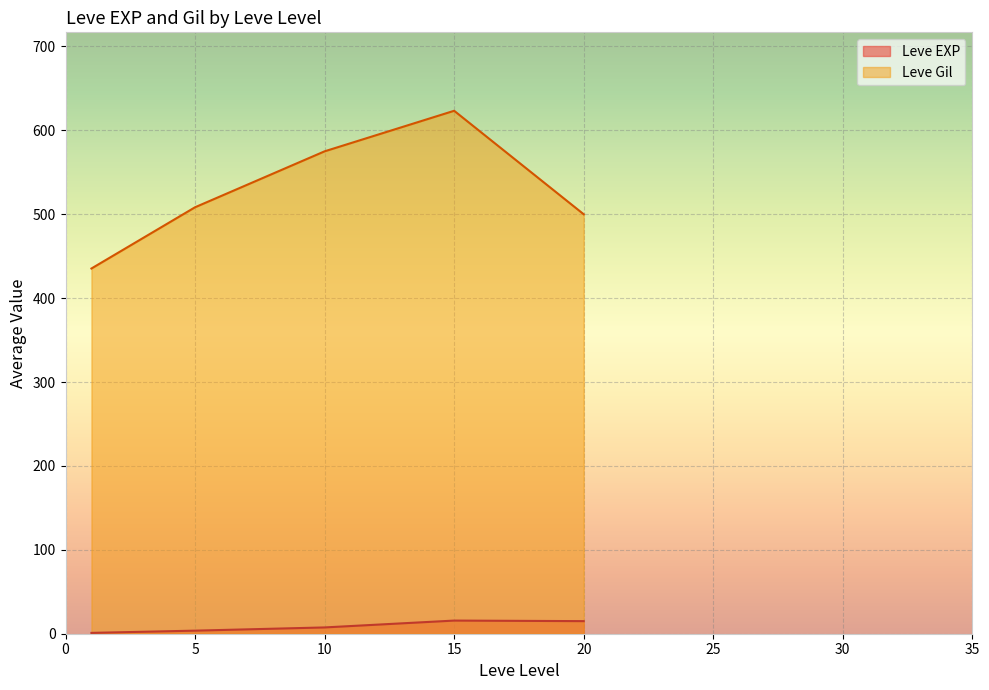

Which label corresponds to the smallest value in the chart?

1